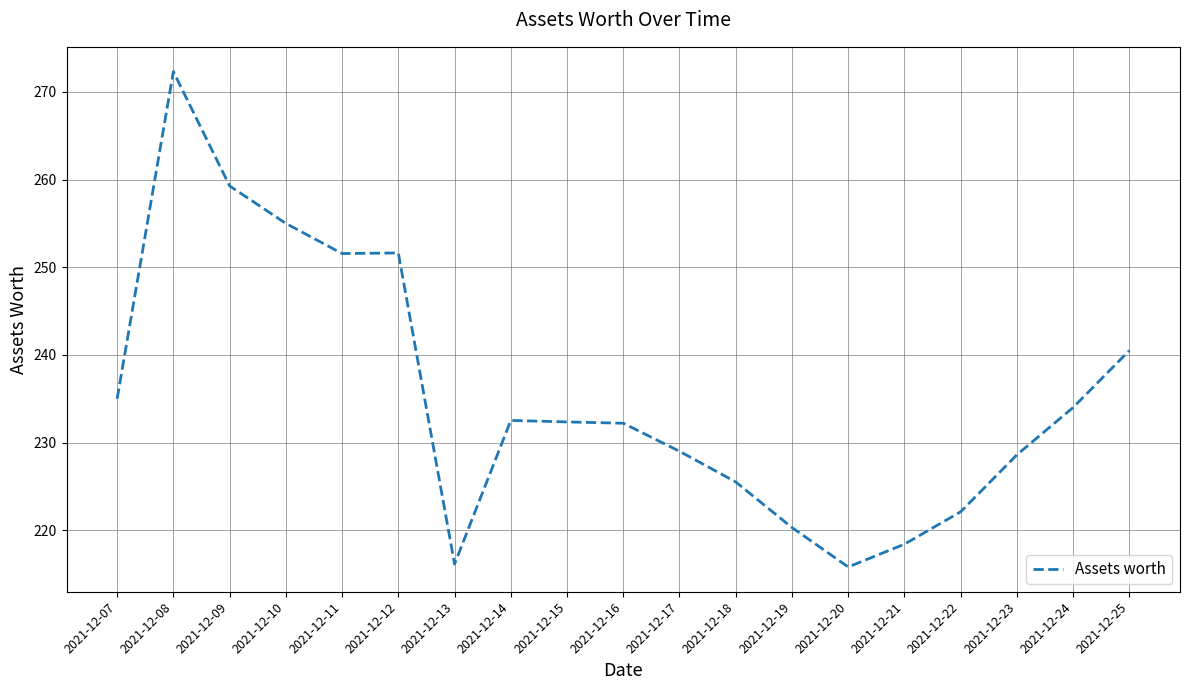

What is the change in value from 2021-12-12 to 2021-12-18?

-26.1